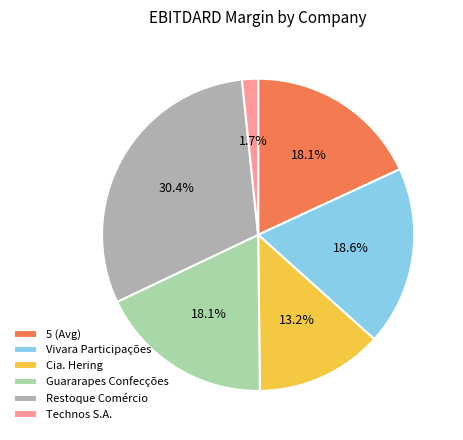

The Guararapes Confecções slice represents 18% of the pie. True or false?

True